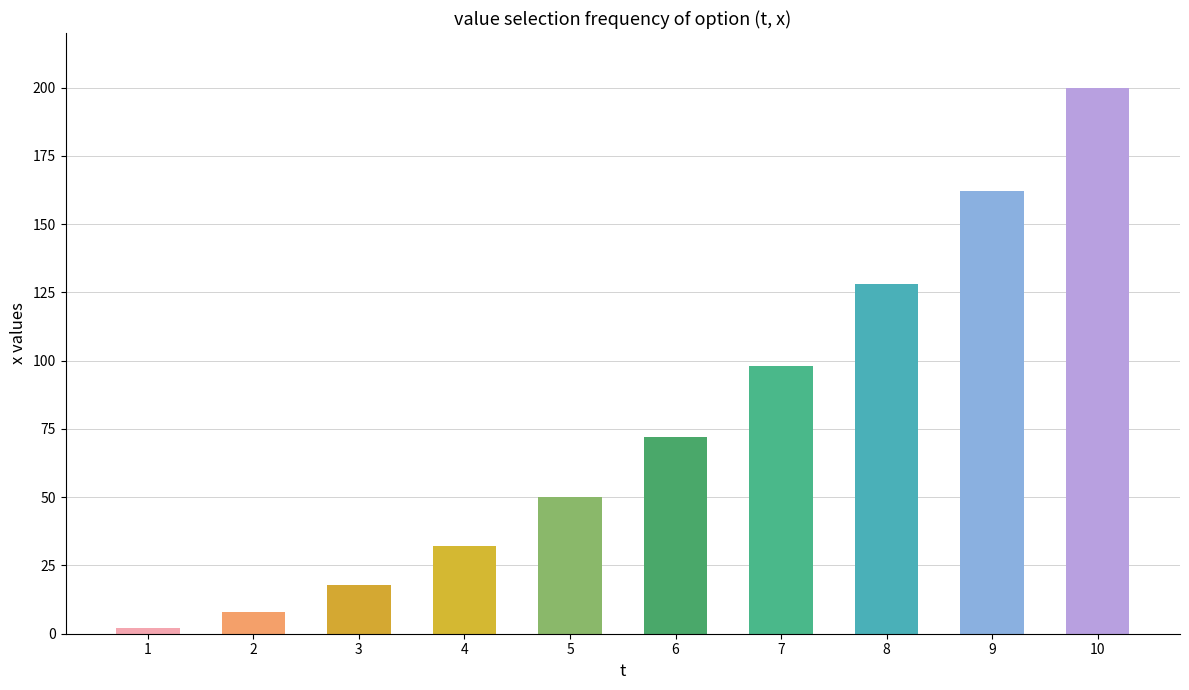

What is the difference between the maximum and second lowest values?

192